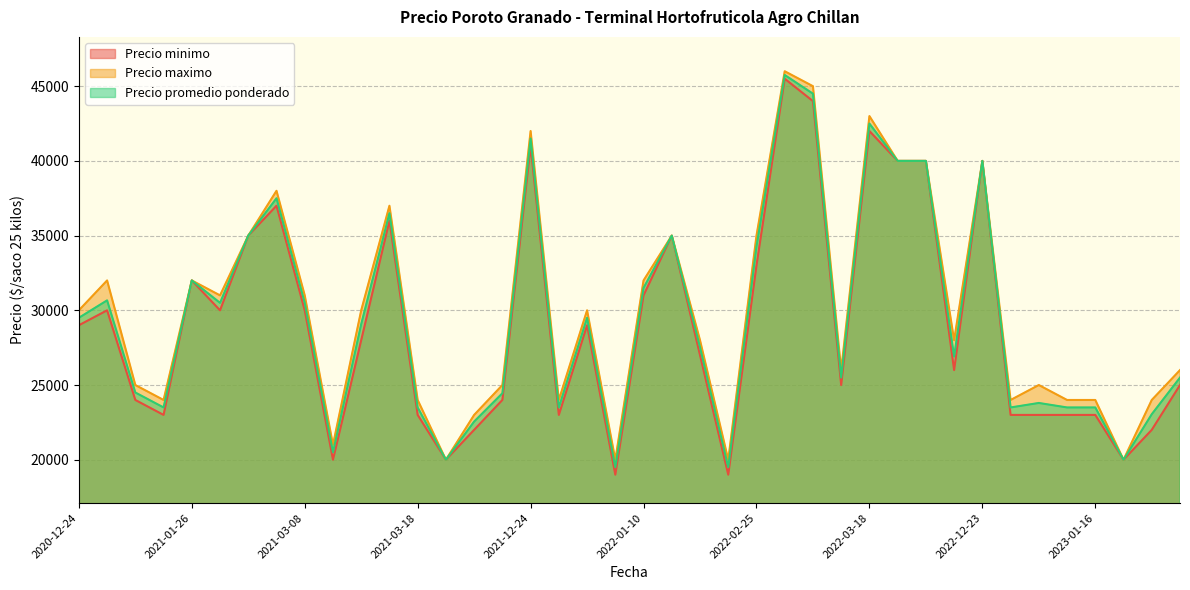

Reading right to left, transcribe all the data shown in this chart.

Precio minimo: 25000	22000	20000	23000	23000	23000	23000	40000	26000	40000	40000	42000	25000	44000	45500	33000	19000	27000	35000	31000	19000	29000	23000	41000	24000	22000	20000	23000	36000	28000	20000	30000	37000	35000	30000	32000	23000	24000	30000	29000
Precio maximo: 26000	24000	20000	24000	24000	25000	24000	40000	28000	40000	40000	43000	26000	45000	46000	35000	20000	28000	35000	32000	20000	30000	24000	42000	25000	23000	20000	24000	37000	30000	21000	31000	38000	35000	31000	32000	24000	25000	32000	30000
Precio promedio ponderado: 25500	23048	20000	23500	23500	23800	23500	40000	26909	40000	40000	42500	25500	44500	45750	34273	19500	27532	35000	31500	19500	29500	23500	41500	24450	22556	20000	23500	36500	29077	20500	30500	37500	35000	30500	32000	23500	24500	30667	29500